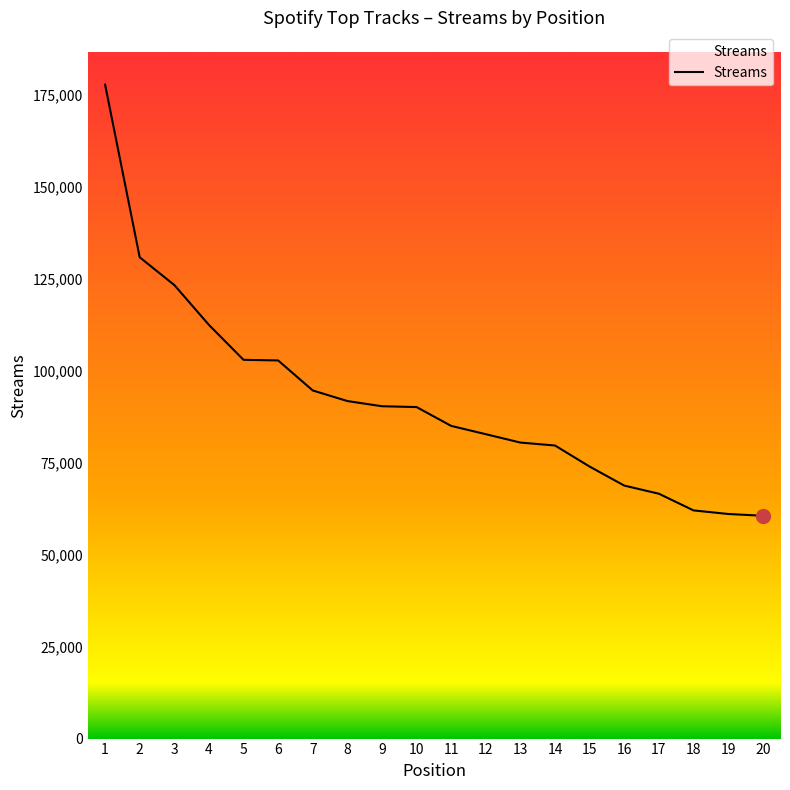

How many series are shown in this chart?

1